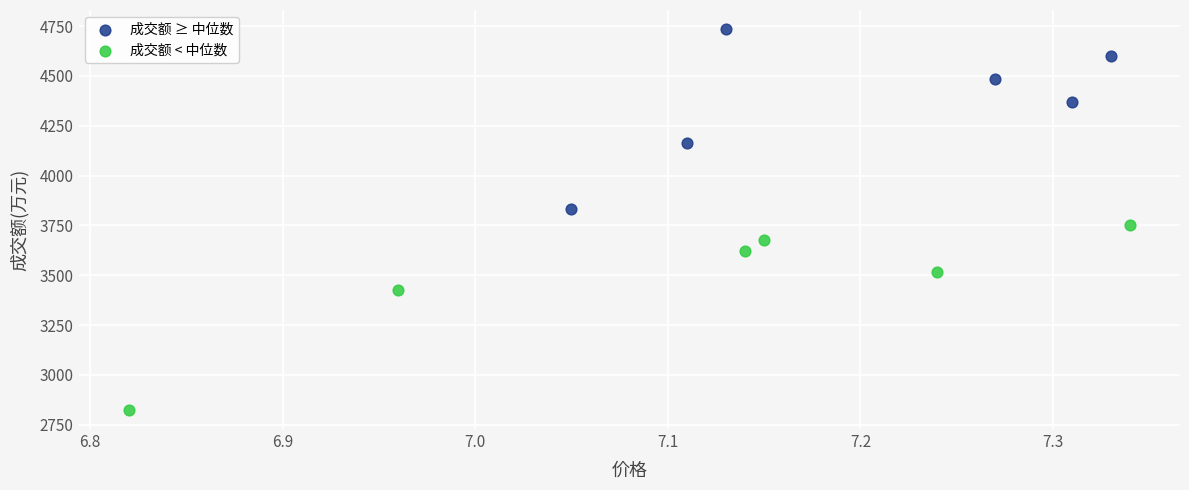

Which series has the largest Y range (max minus min)?

成交额 < 中位数